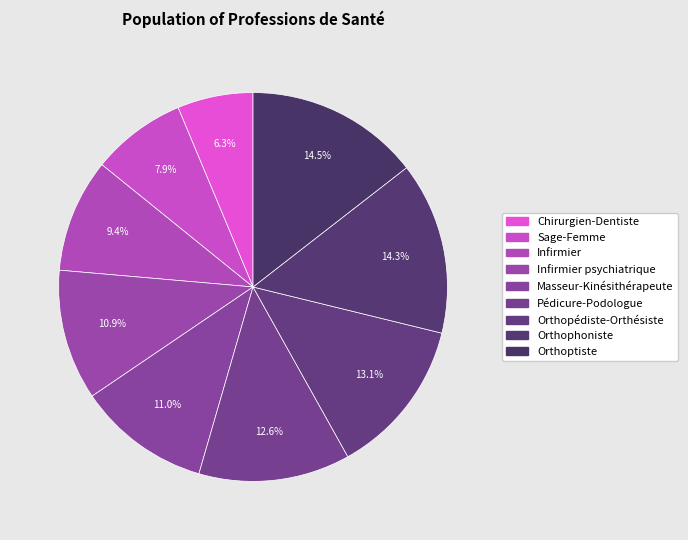

How many segments does this pie chart have?

9